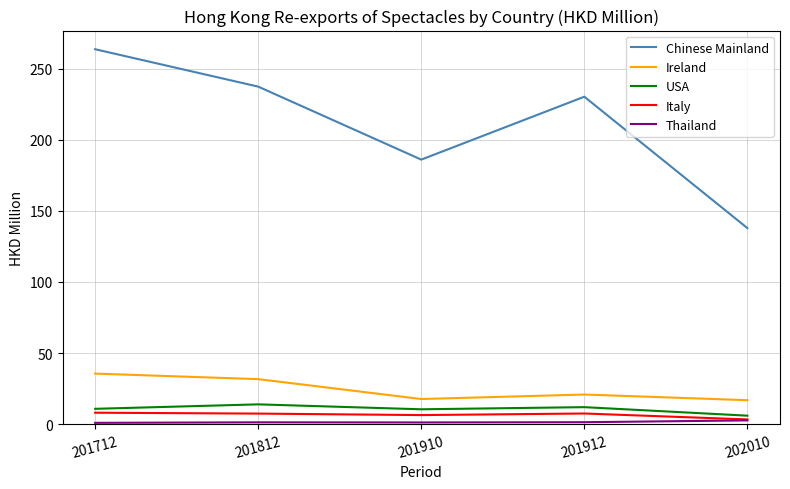

True or false: Italy and USA cross at least once.

False